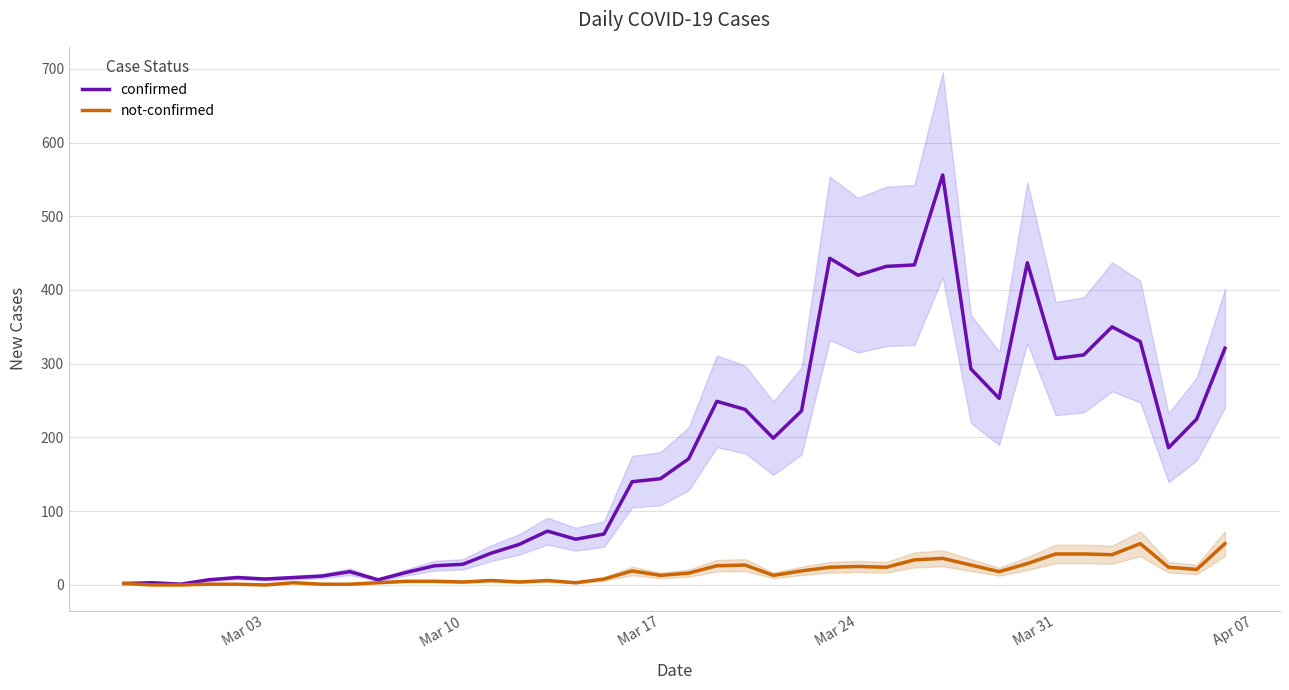

What is the maximum value for not-confirmed?

56